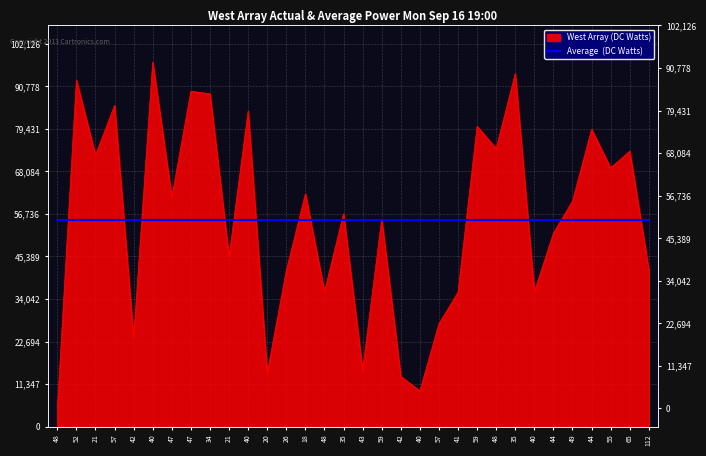

What is the approximate value at 44, to the nearest 100?

79300